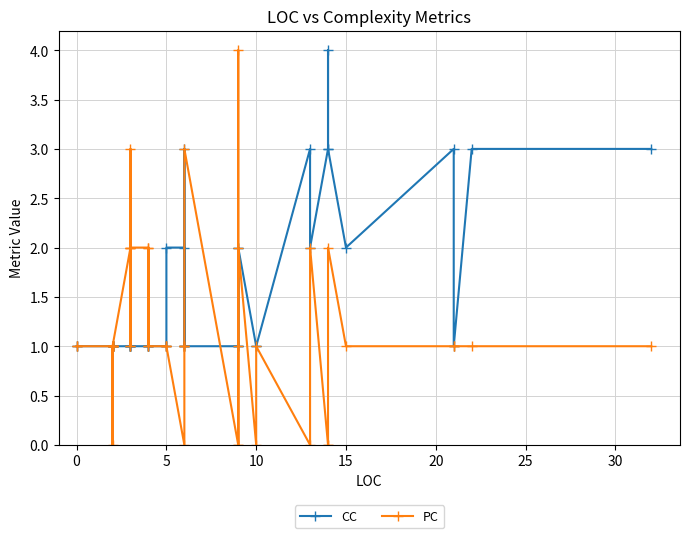

Rank the series by their average value, from highest to lowest.

CC, PC